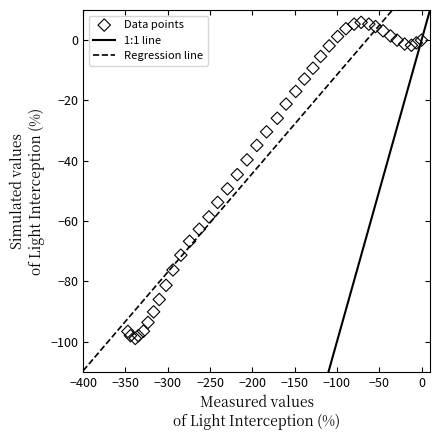

What Y value in the scatter plot is closest to -46?

-44.6